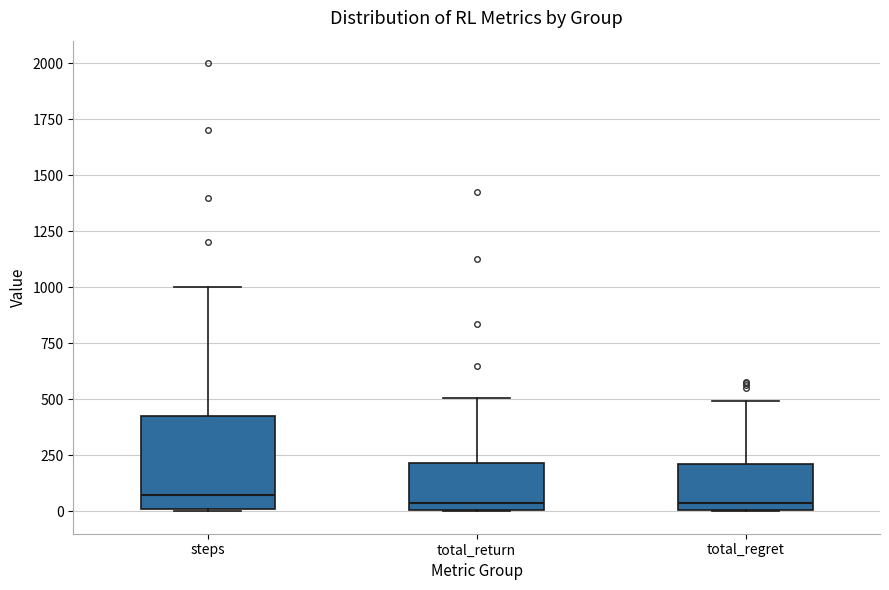

Reading left to right, transcribe this box plot: for each box, give where its median line is, the range the box spans, and where its two whiskers end, as read against the y-axis. The values are not printed on the chart, so give them approximately, as read against the axis.

steps: median 100, box 0 to 450, whiskers 0 to 1000
total_return: median 50, box 0 to 200, whiskers 0 to 500
total_regret: median 50, box 0 to 200, whiskers 0 to 500